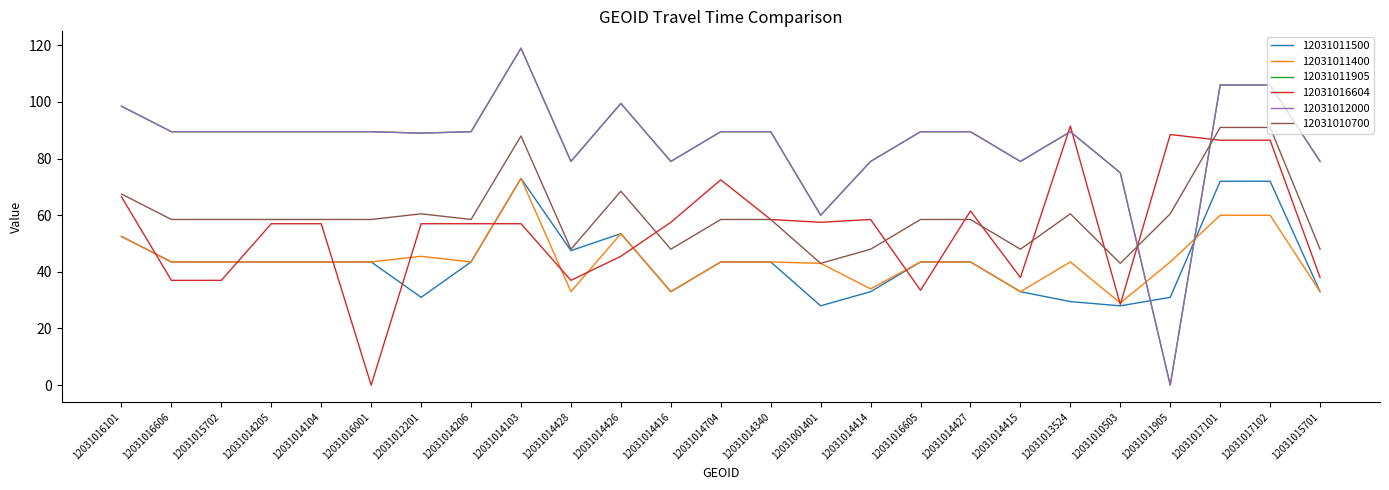

Does the chart display data point markers on the line(s)?

No